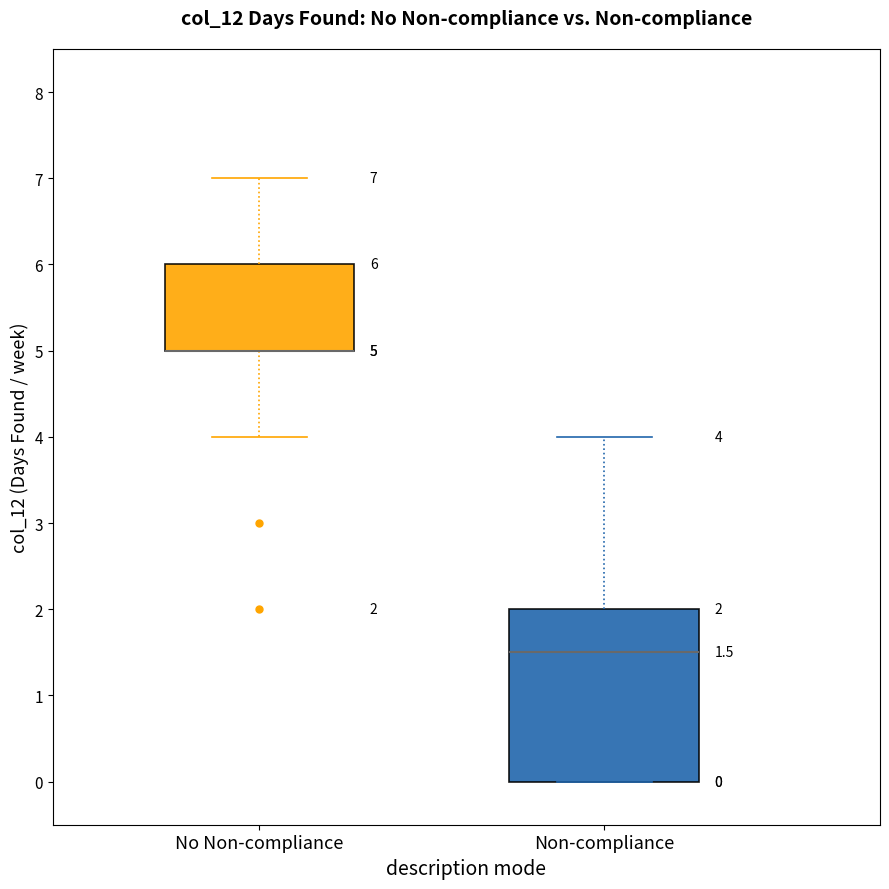

Which box is the tallest, from its lower edge to its upper edge?

Non-compliance